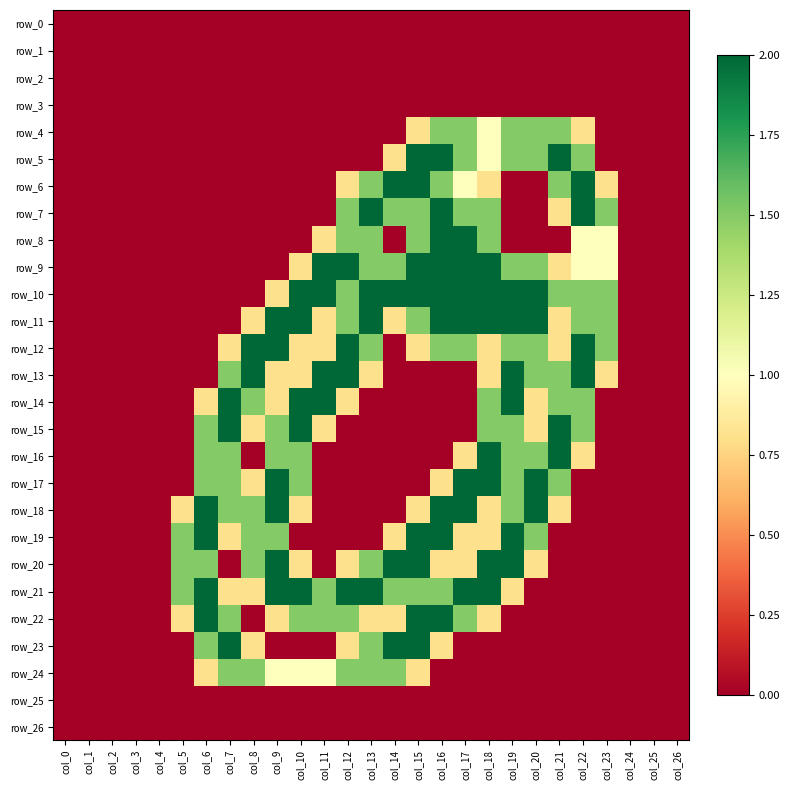

True or false: row_20 has a value of 0.0 at col_26.

True